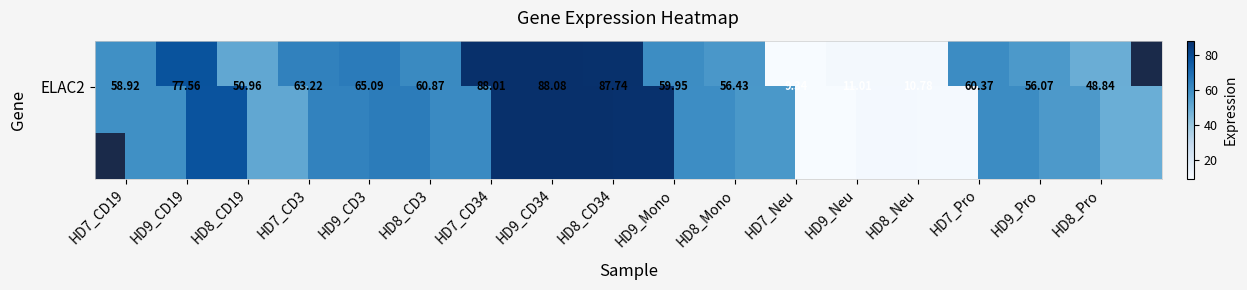

Rank the categories by value from lowest to highest.

HD7_Neu, HD8_Neu, HD9_Neu, HD8_Pro, HD8_CD19, HD9_Pro, HD8_Mono, HD7_CD19, HD9_Mono, HD7_Pro, HD8_CD3, HD7_CD3, HD9_CD3, HD9_CD19, HD8_CD34, HD7_CD34, HD9_CD34